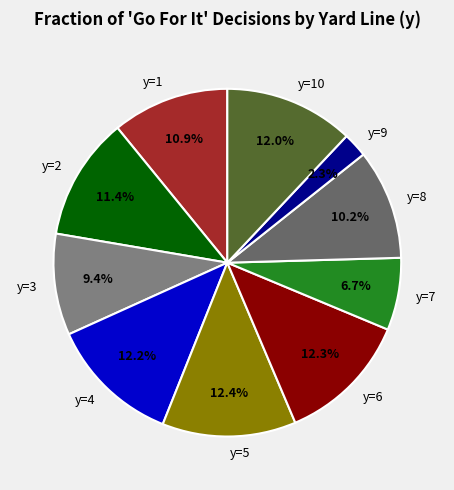

How many slices are in this pie chart?

10